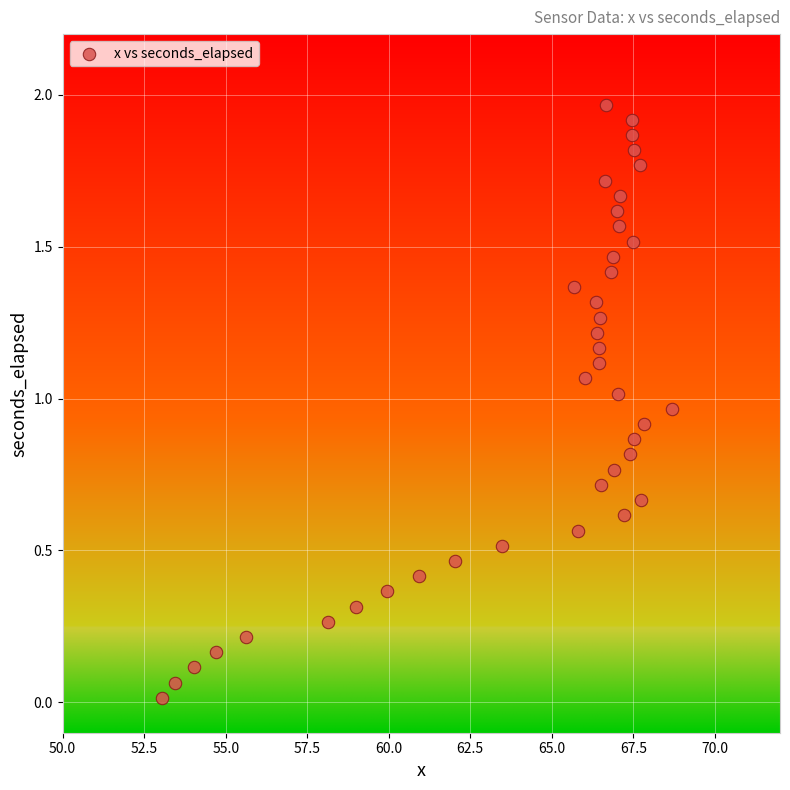

What is the range of X values (max minus min)?

15.6